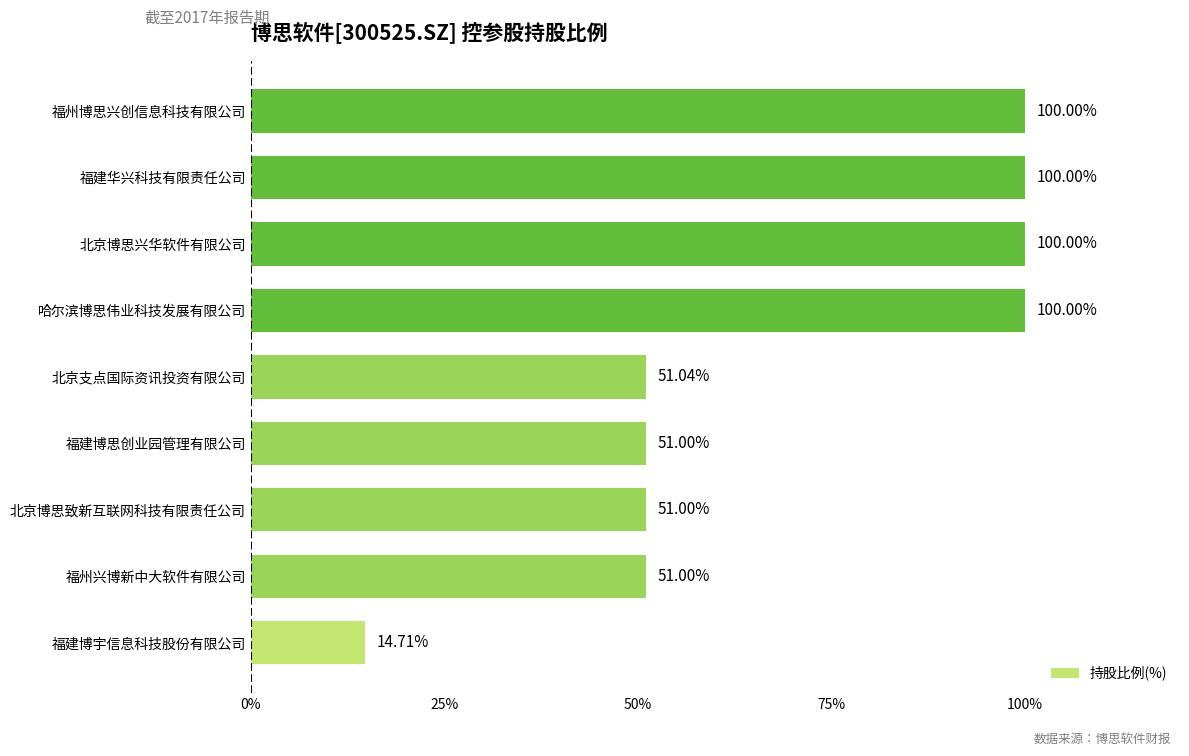

Where is the data nearest to the value 57?

北京支点国际资讯投资有限公司